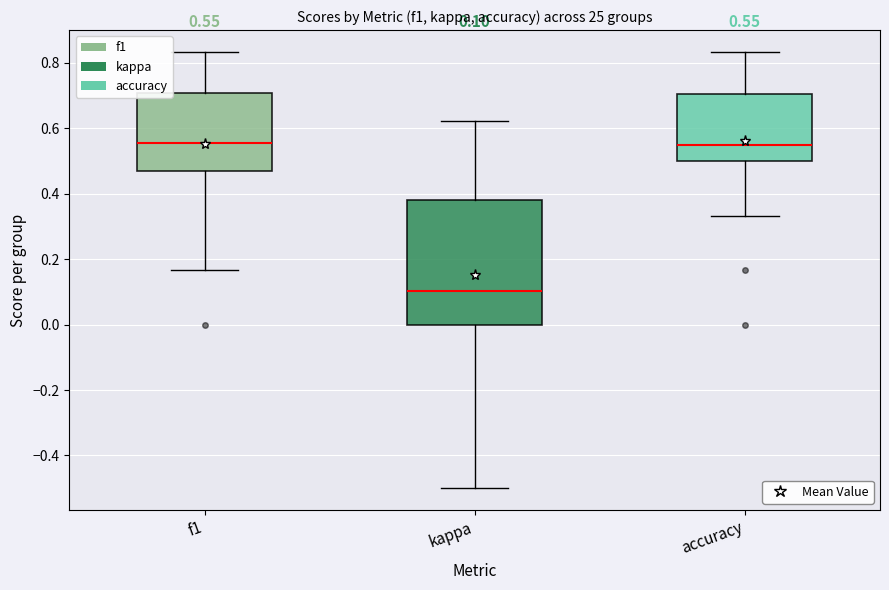

Comparing the boxes themselves (not the whiskers), which one is the tallest?

kappa